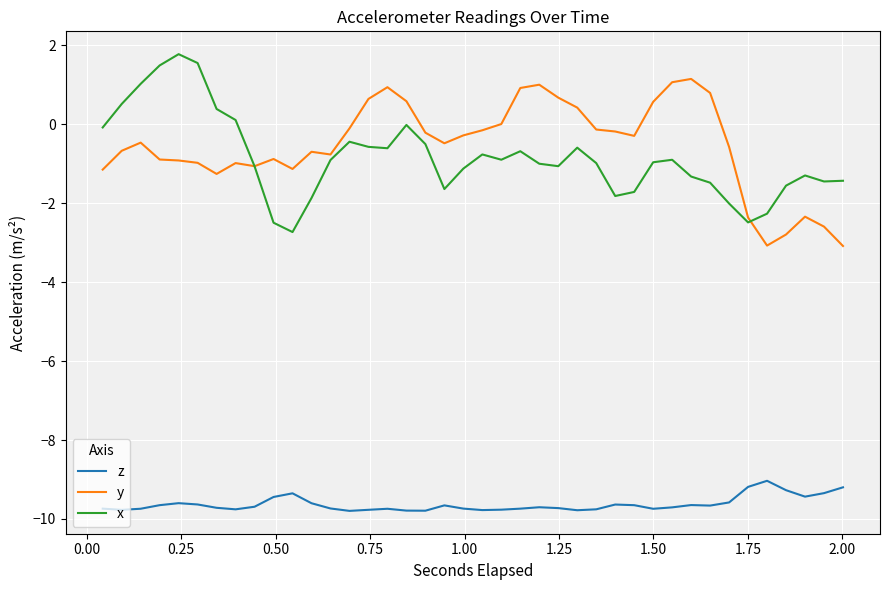

What is the maximum value for x?

1.8